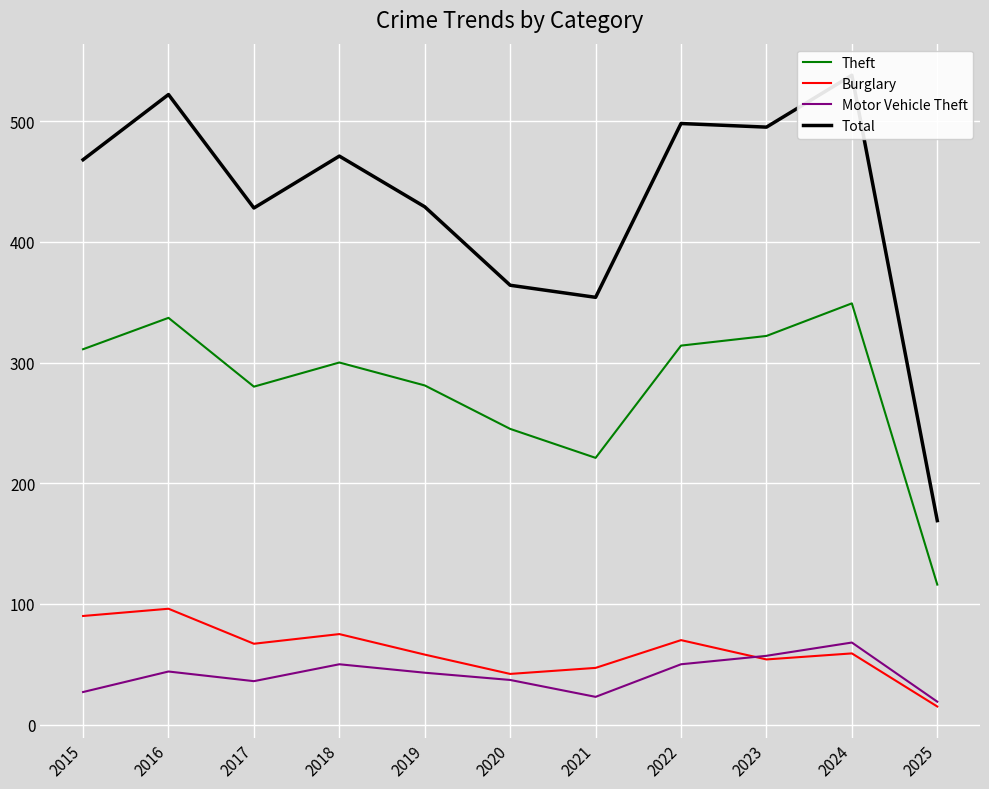

What is the value of the Burglary point at the 3rd from the left?

67